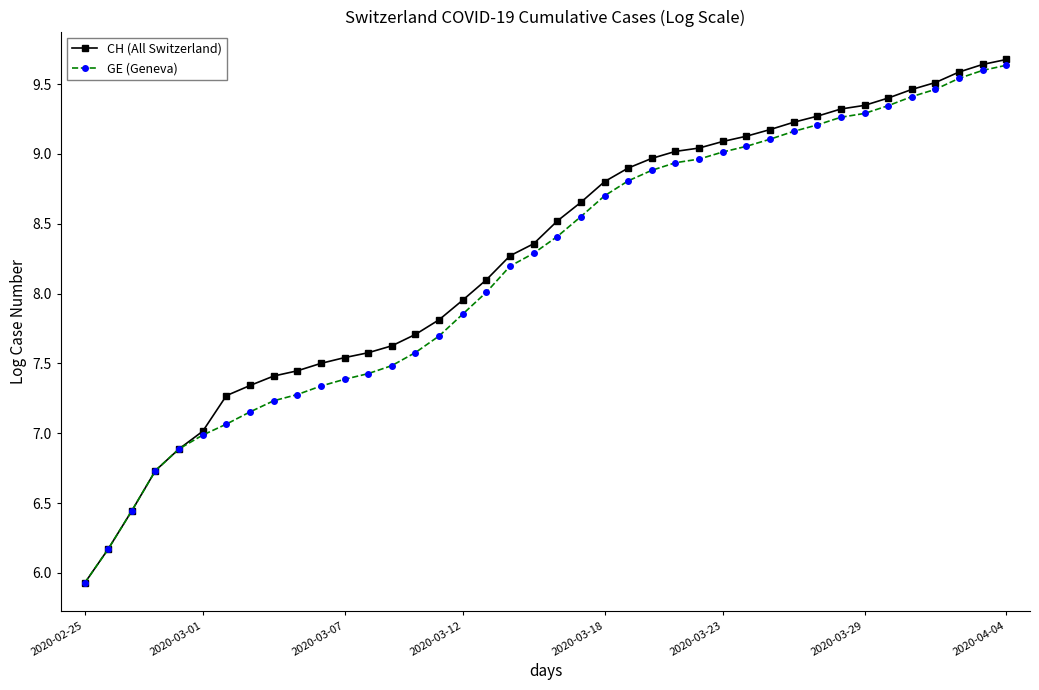

What is the minimum value shown in the chart?

5.9